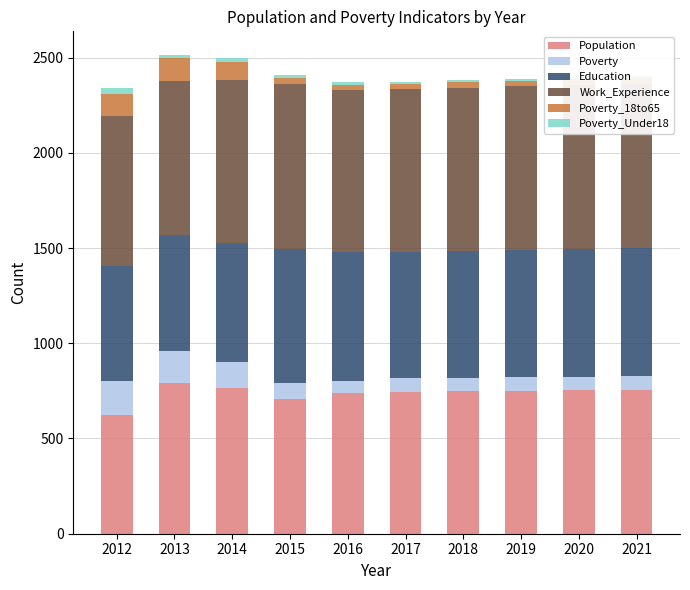

Which series has the largest range (max minus min)?

Population